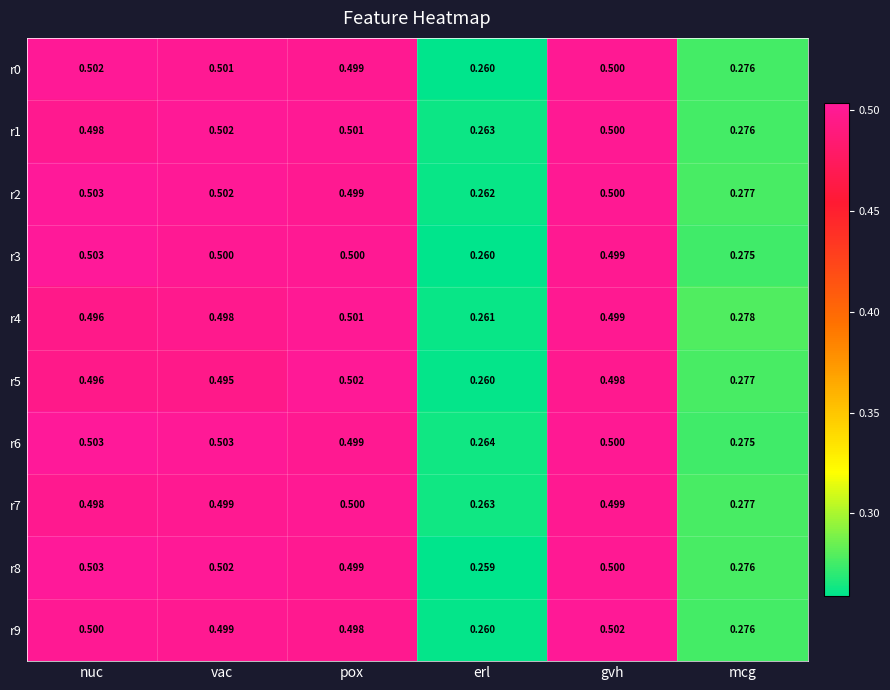

List the labels in order of r0 value, largest first.

nuc, vac, gvh, pox, mcg, erl